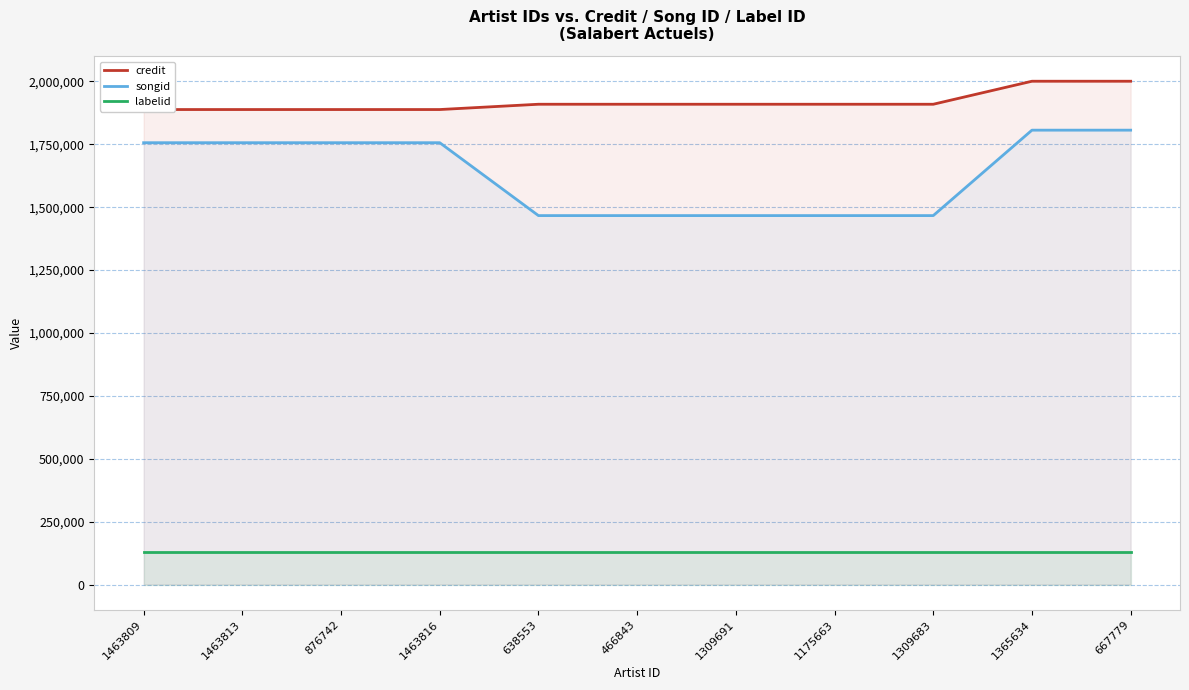

List the series in order of their peak value, lowest first.

labelid, songid, credit